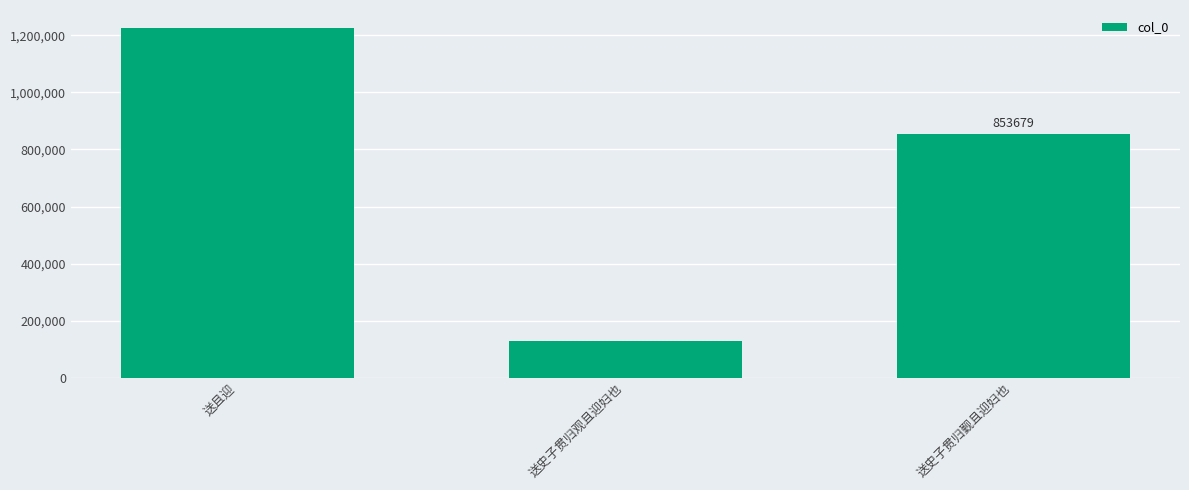

What is the ratio of the value at 送史子贯归觐且迎妇也 to the value at 送且迎?

0.7